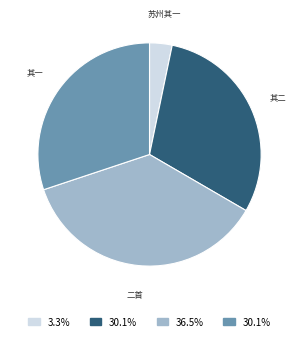

Count the number of slices in the pie.

4